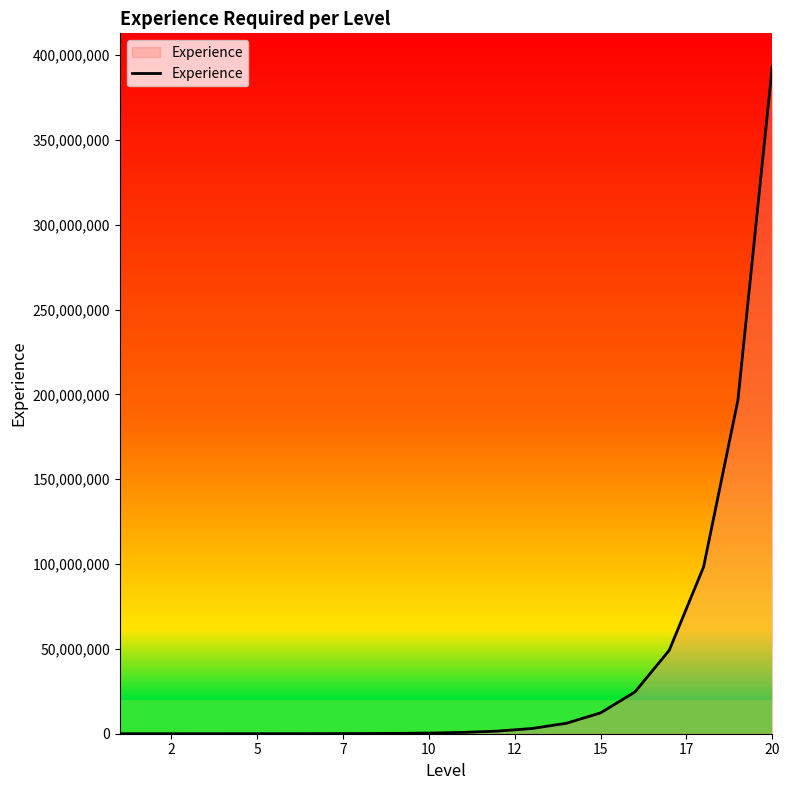

What is the greatest value displayed?

393215500